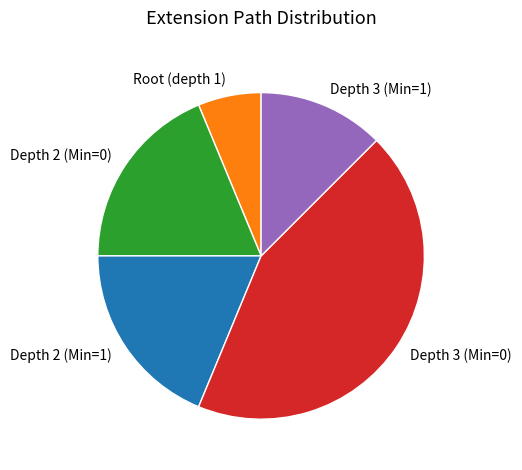

Do Depth 3 (Min=0) and Depth 2 (Min=0) together represent more than half of the pie?

Yes